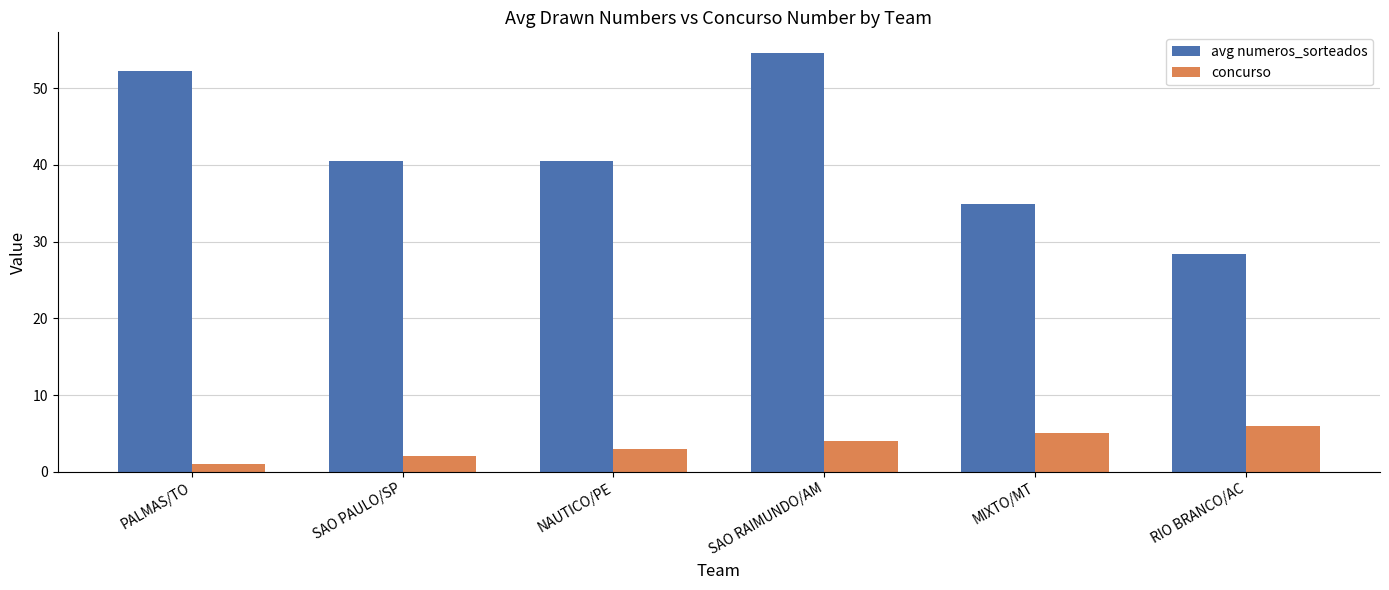

What is the total value across all series at PALMAS/TO?

53.3